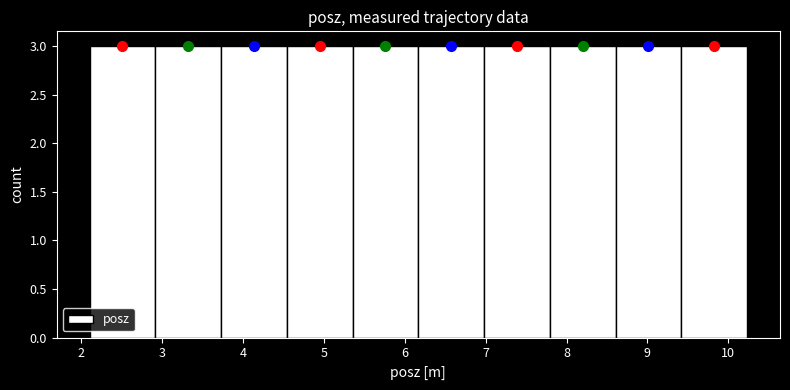

How tall is the bar that spans 2.9 to 3.7 on the x-axis? Neither the bar edges nor the heights are printed on the chart, so give them approximately, as read against the axes.

3